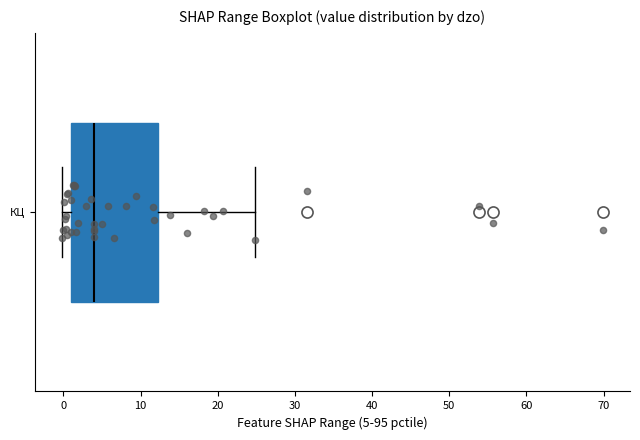

Where does the left whisker of the box for КЦ end on the x-axis? The values are not printed on the chart, so give them approximately, as read against the axis.

0